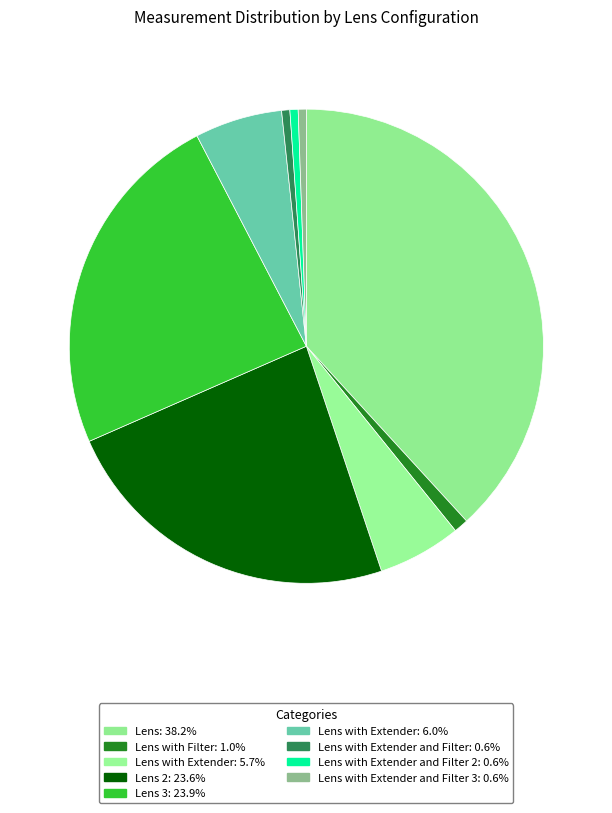

How many slices are in this pie chart?

9